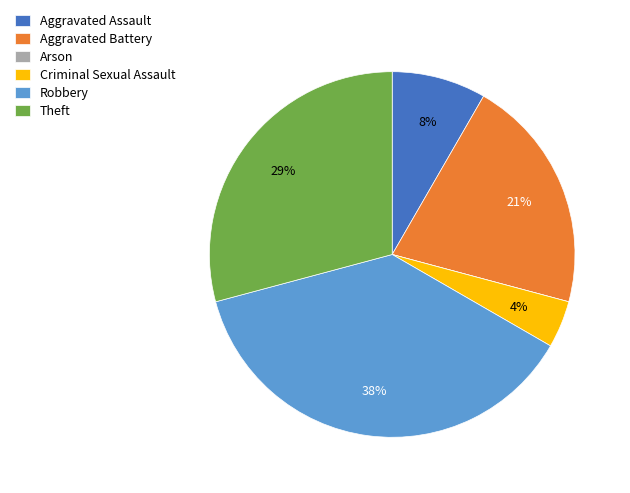

Do Aggravated Assault and Theft together represent more than half of the pie?

No